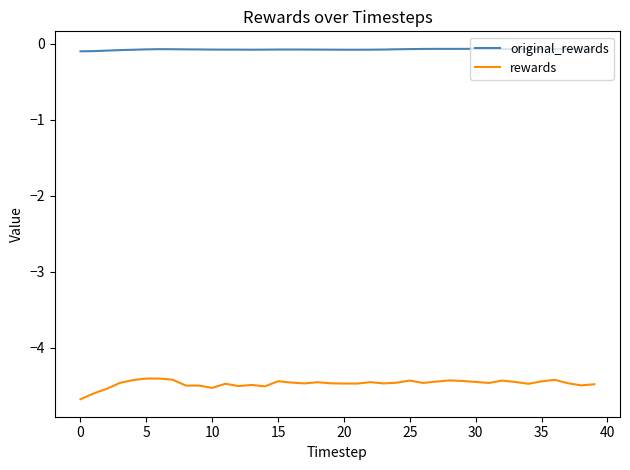

List the series in order of their overall mean, lowest first.

rewards, original_rewards